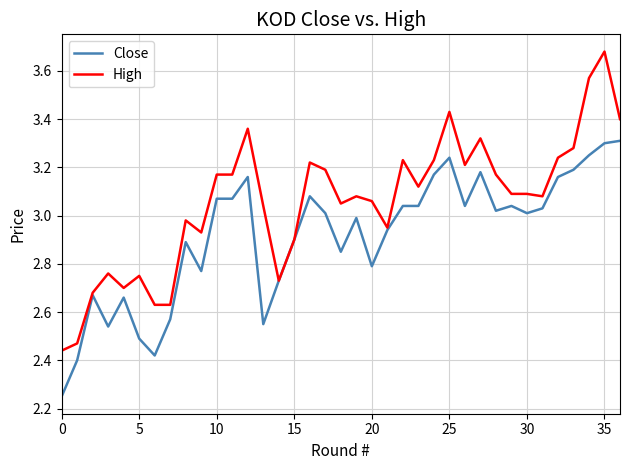

What are all the series names shown in the legend?

Close, High